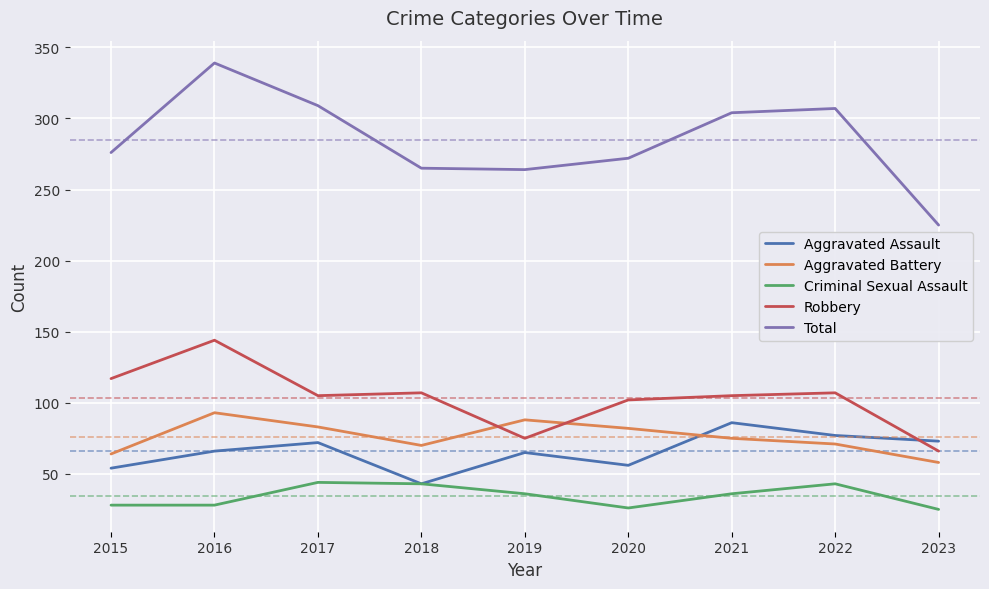

What is the sum of all Total values?

2561